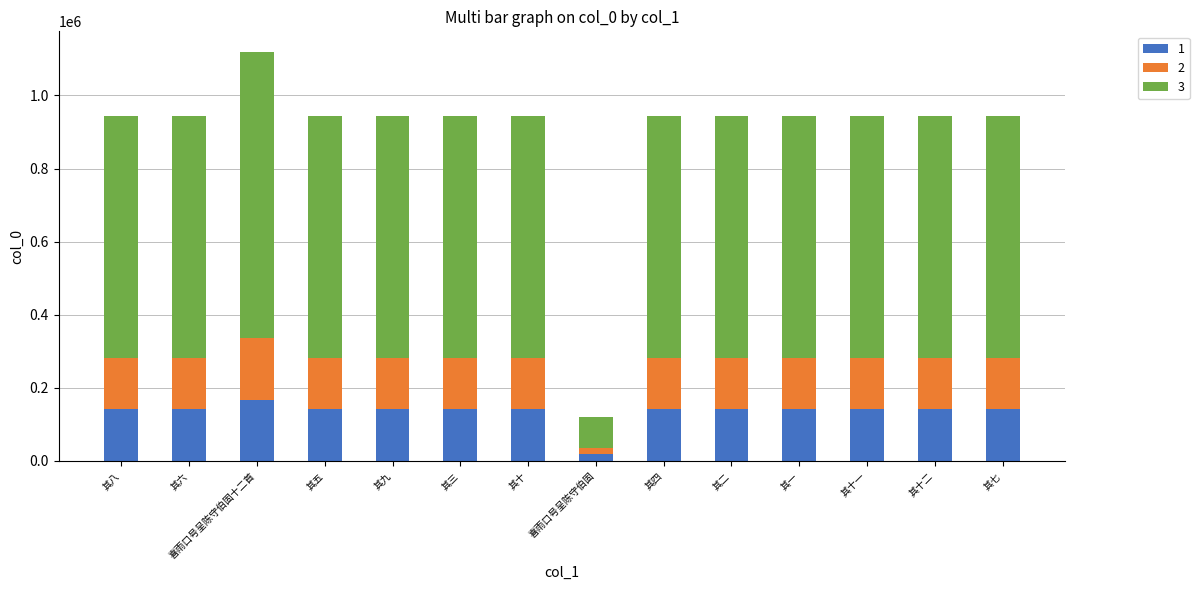

What is the sum of all 1 values?

1882957